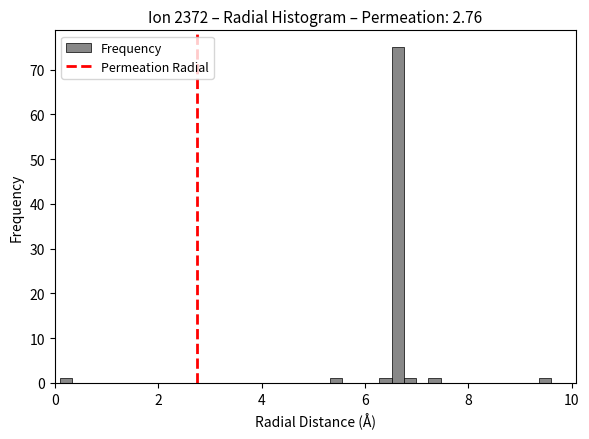

Read against the x-axis, roughly where is the centre of the tallest bar?

6.6